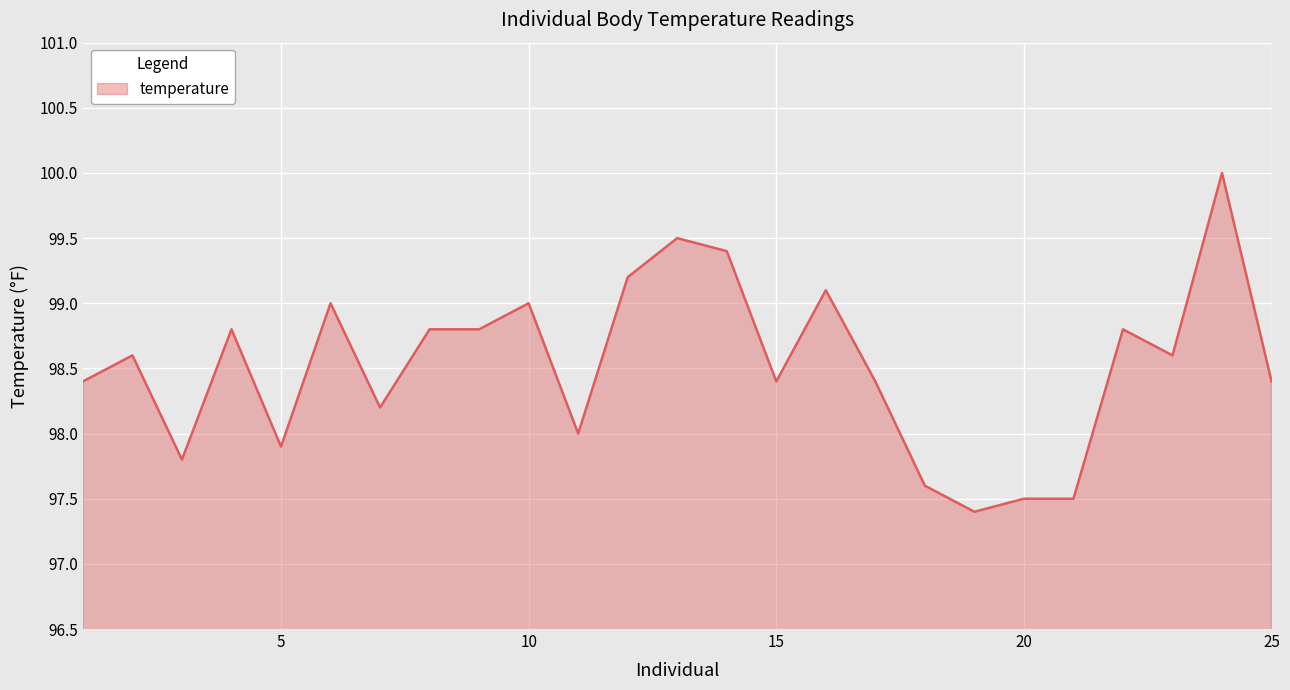

What is the difference between the maximum and minimum values?

2.6